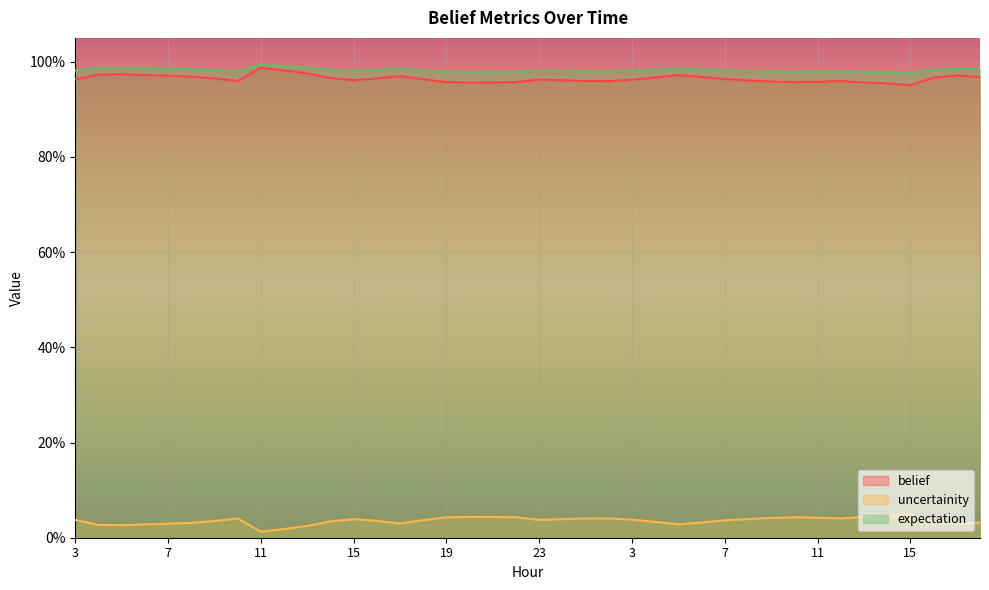

What is the total value across all series at 9?

2.0